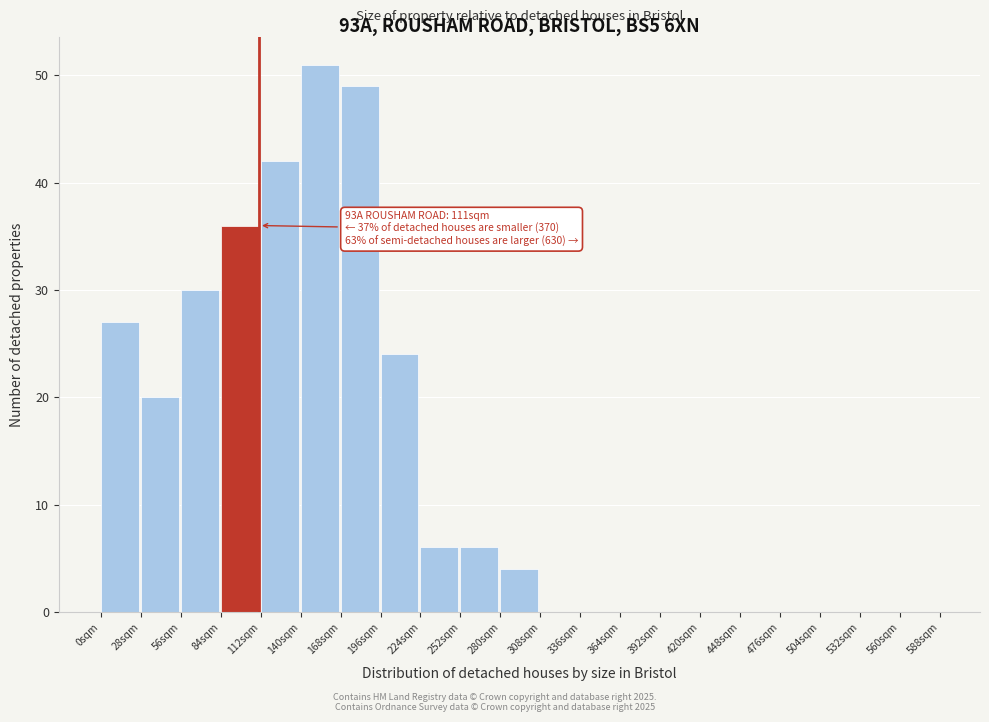

Which range on the x-axis has the tallest bar?

140 to 168